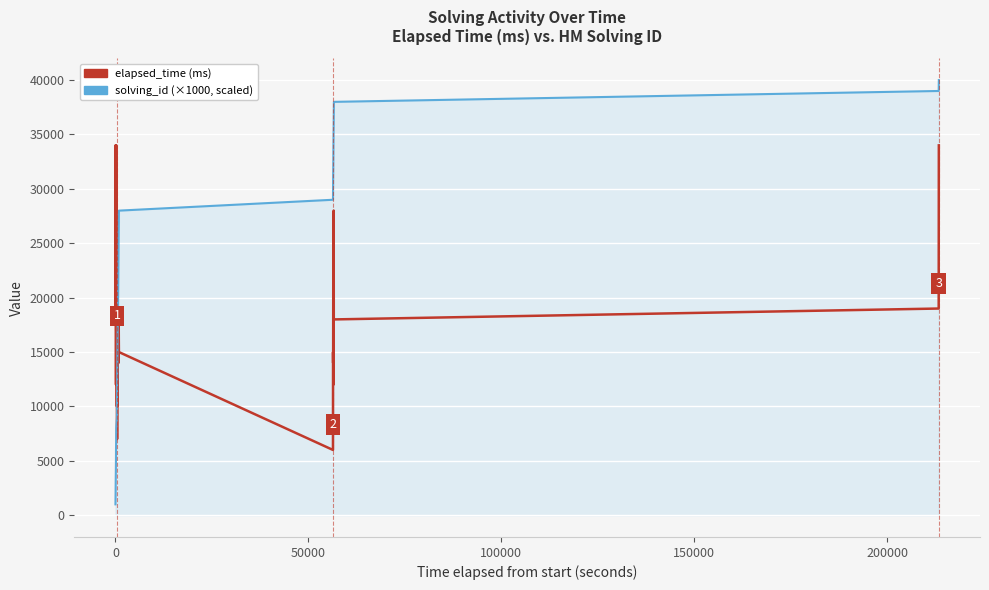

What is the greatest value displayed?

40000